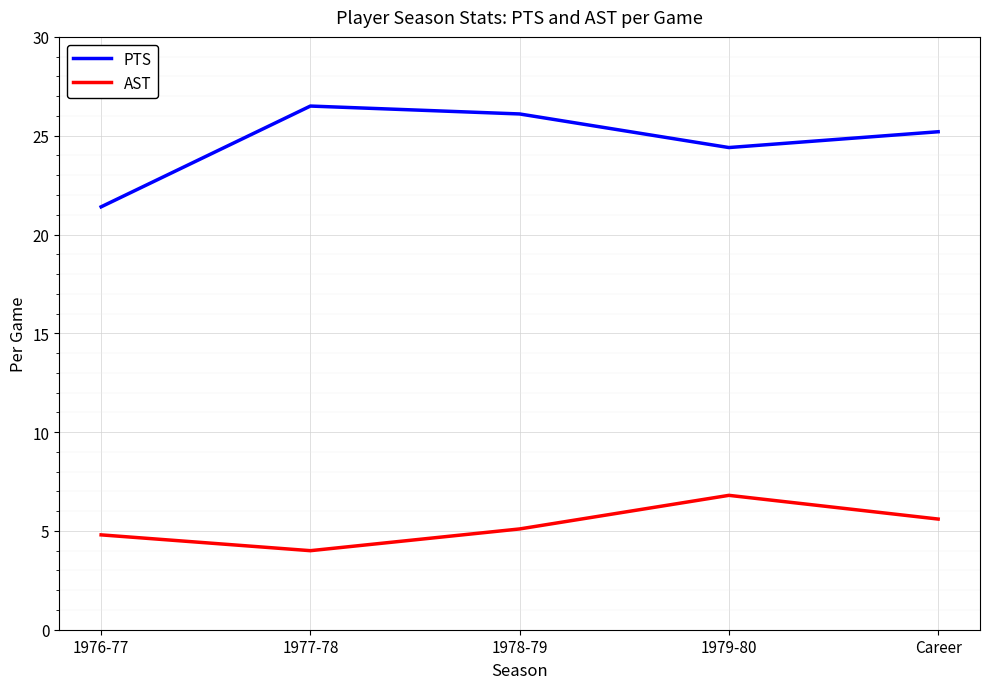

Reading left to right, extract all data points from this chart.

PTS: 21.4	26.5	26.1	24.4	25.2
AST: 4.8	4.0	5.1	6.8	5.6